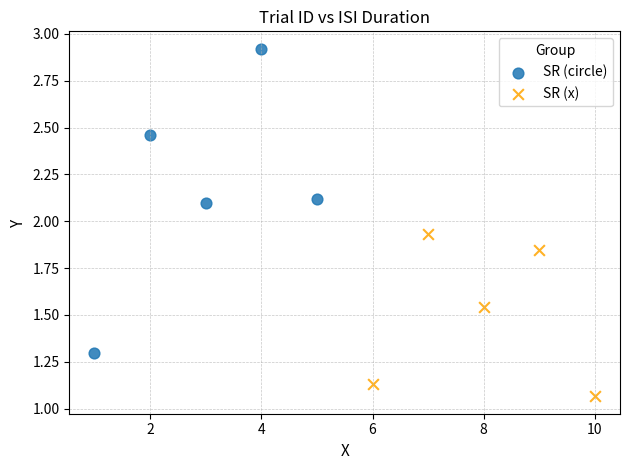

Which series contains the lowest Y value?

SR (x)